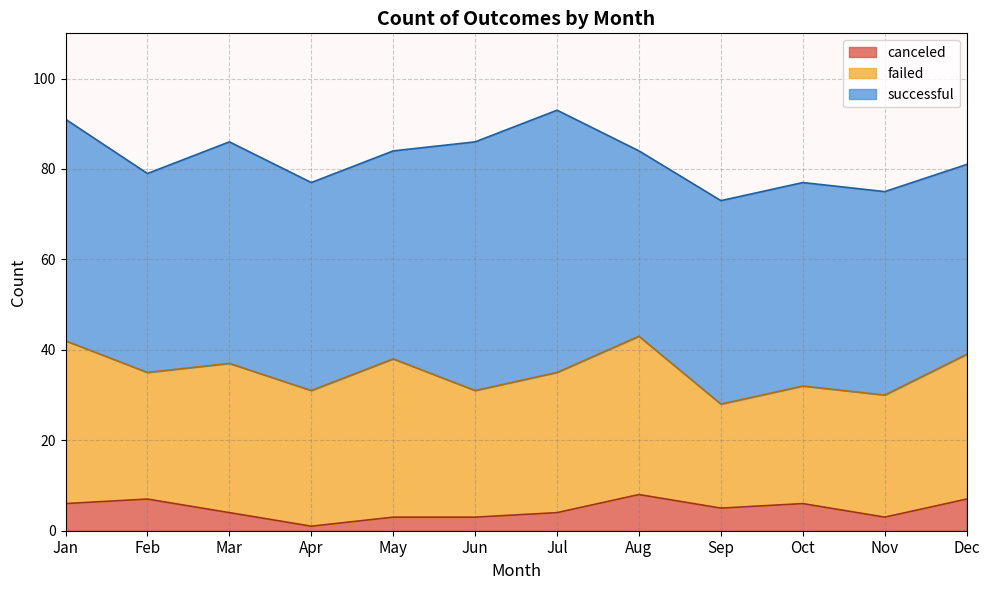

Reading right to left, what are all the values shown in this chart?

successful: Dec=42	Nov=45	Oct=45	Sep=45	Aug=41	Jul=58	Jun=55	May=46	Apr=46	Mar=49	Feb=44	Jan=49
failed: Dec=32	Nov=27	Oct=26	Sep=23	Aug=35	Jul=31	Jun=28	May=35	Apr=30	Mar=33	Feb=28	Jan=36
canceled: Dec=7	Nov=3	Oct=6	Sep=5	Aug=8	Jul=4	Jun=3	May=3	Apr=1	Mar=4	Feb=7	Jan=6